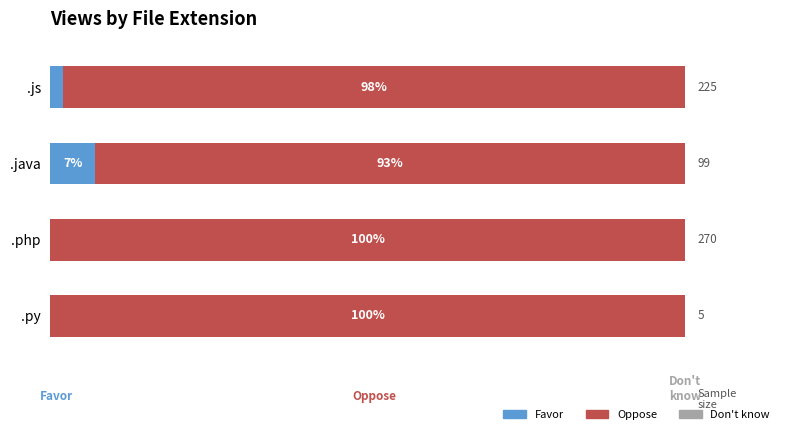

Where is Favor nearest to the value 3?

.js